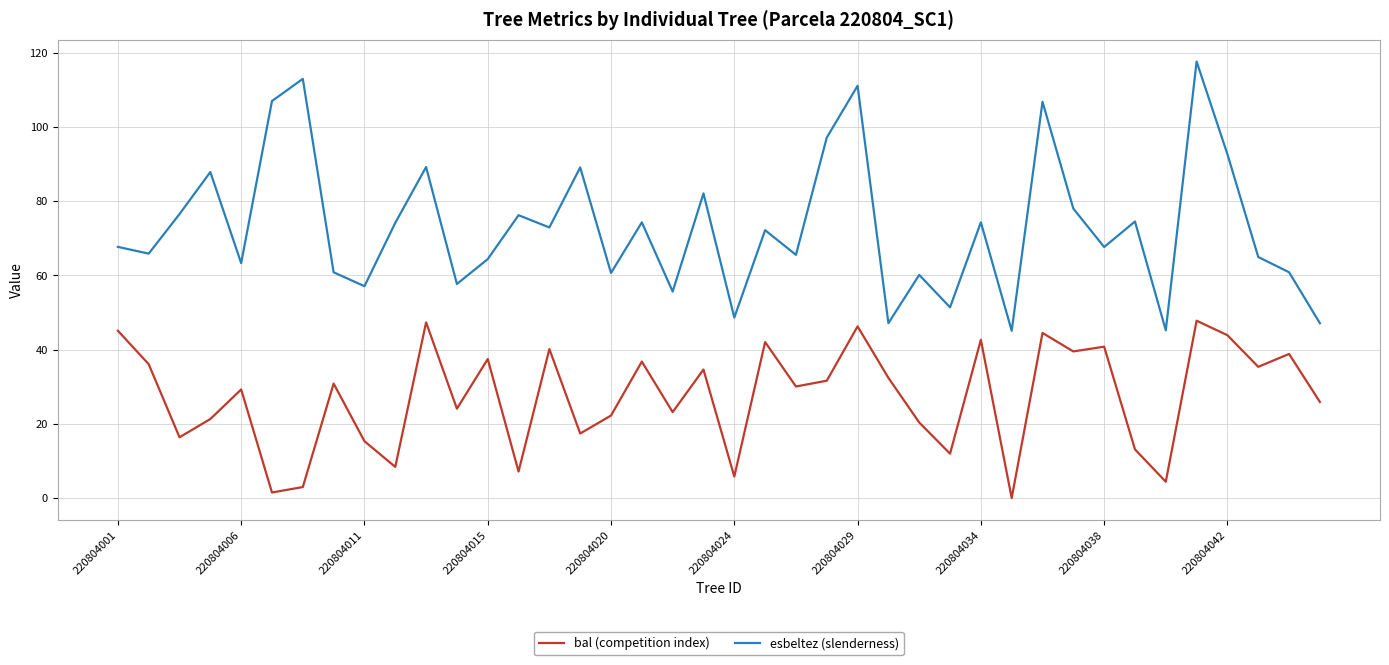

Which series has the largest range (max minus min)?

esbeltez (slenderness)